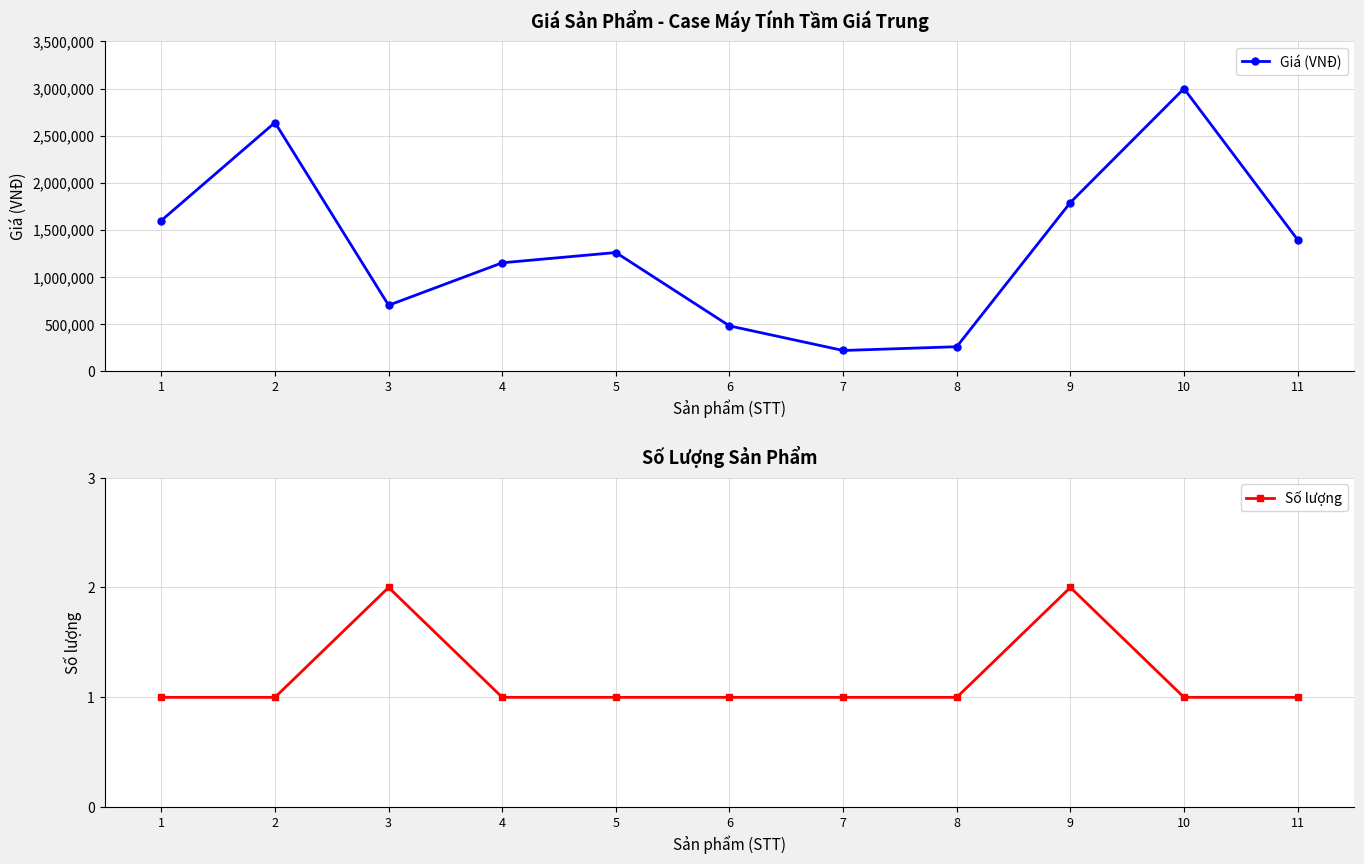

How many distinct data groups are displayed?

2